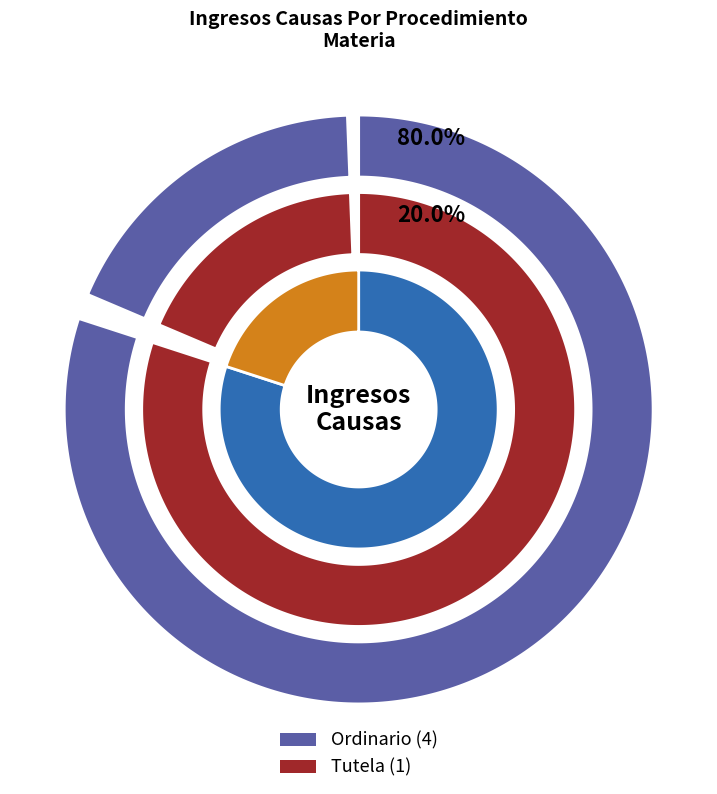

Combined, do Ordinario and Tutela account for over 50%?

Yes